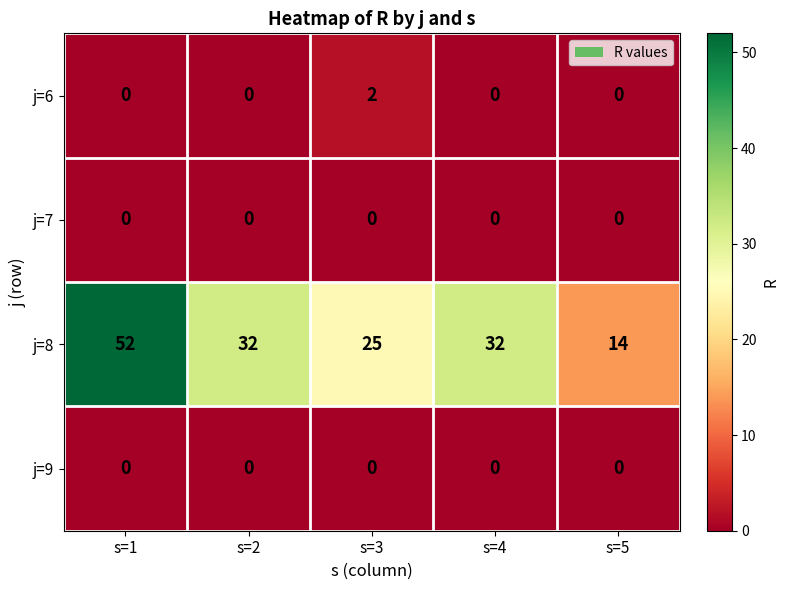

What is the total value across all series at s=5?

14